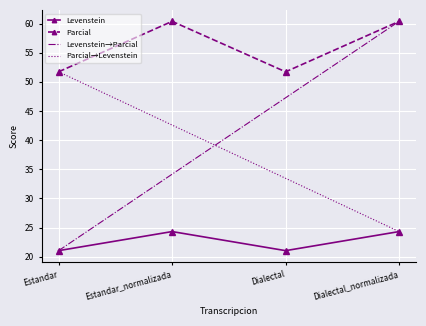

What is the difference between the maximum and minimum values in the Levenstein series?

3.3